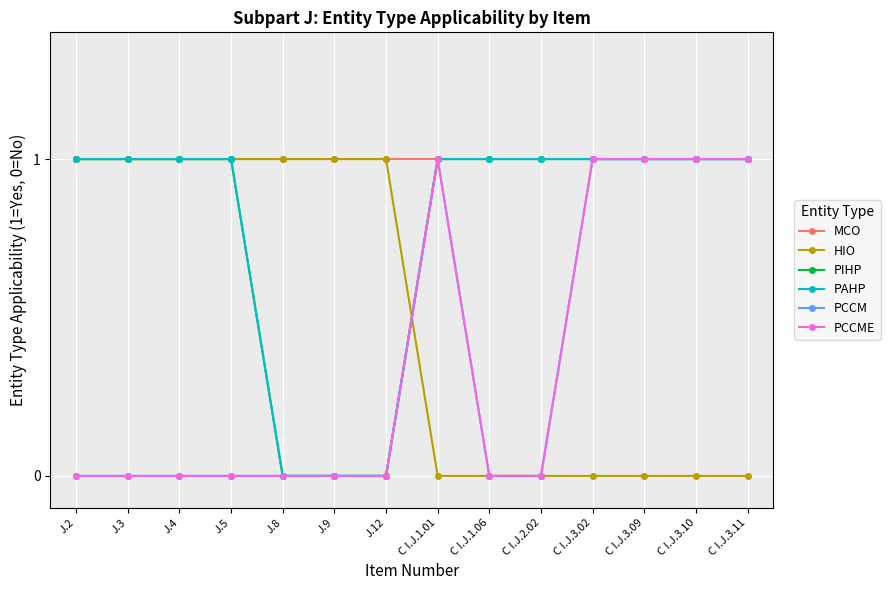

What is the difference between the highest and lowest values at J.5?

1